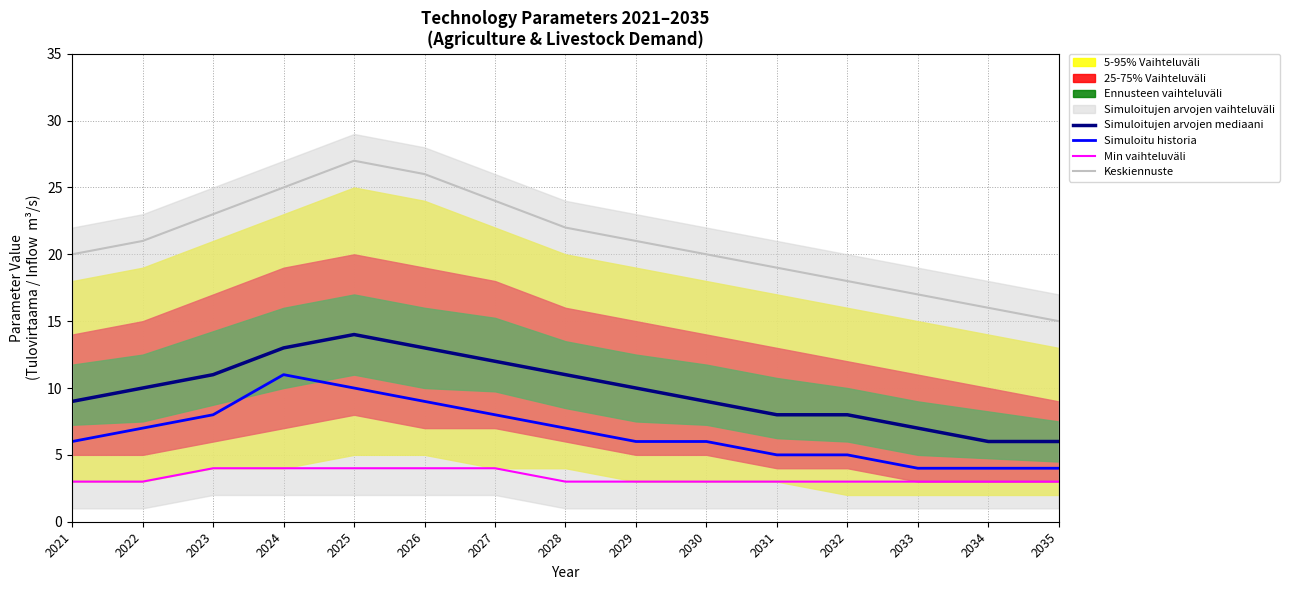

What value does the Simuloitujen arvojen mediaani series have at 2022?

10